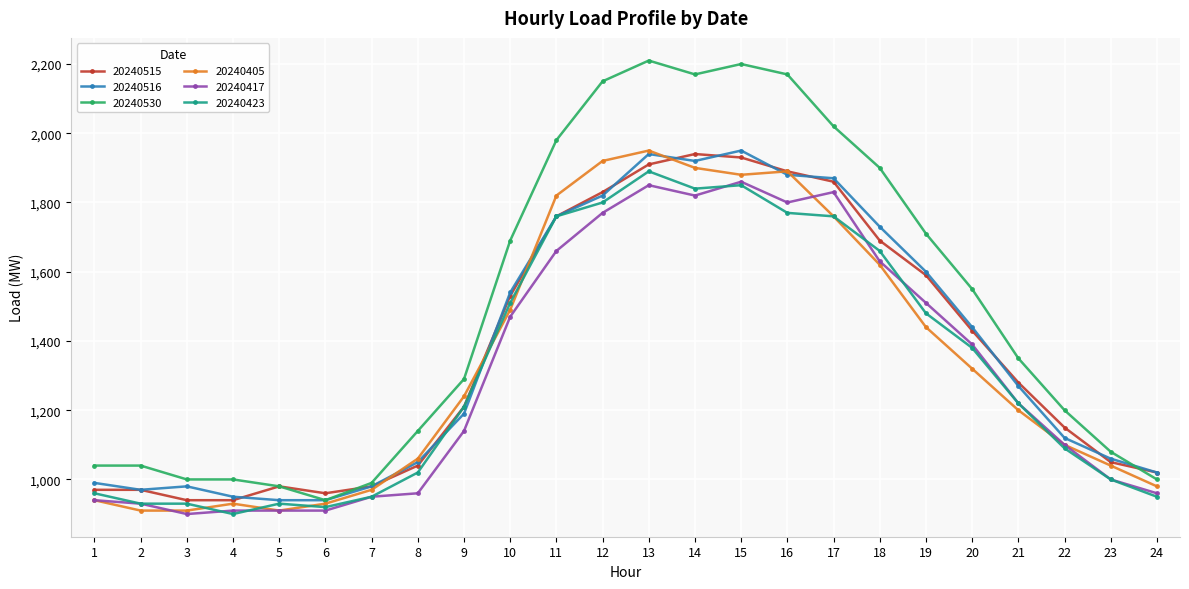

True or false: 20240515 and 20240417 cross at least once.

False